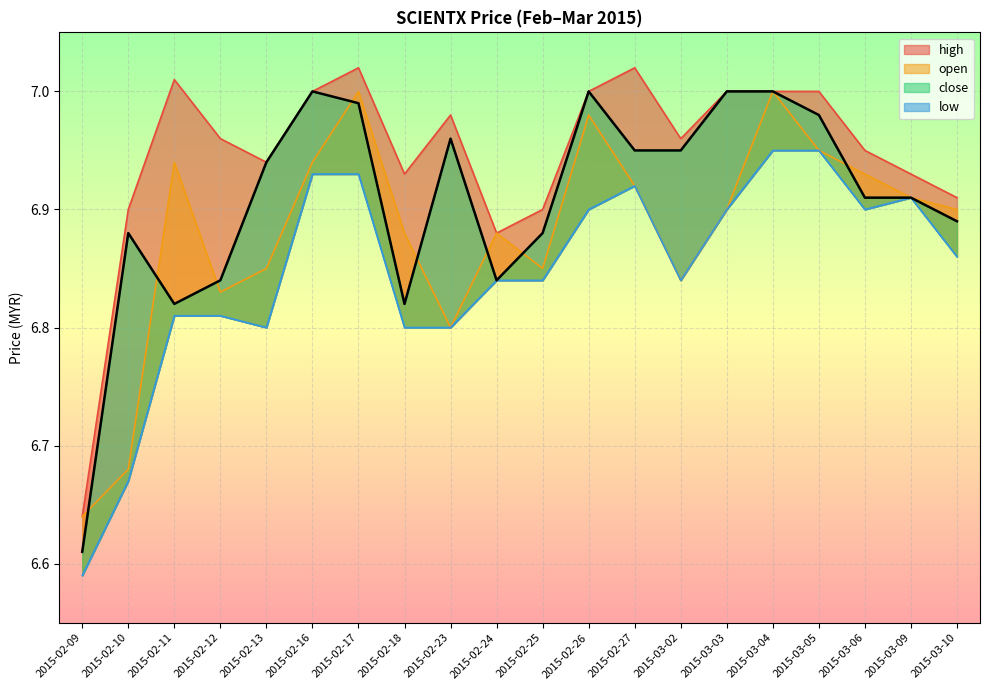

What is the value of the high point at the 11th from the left?

6.9